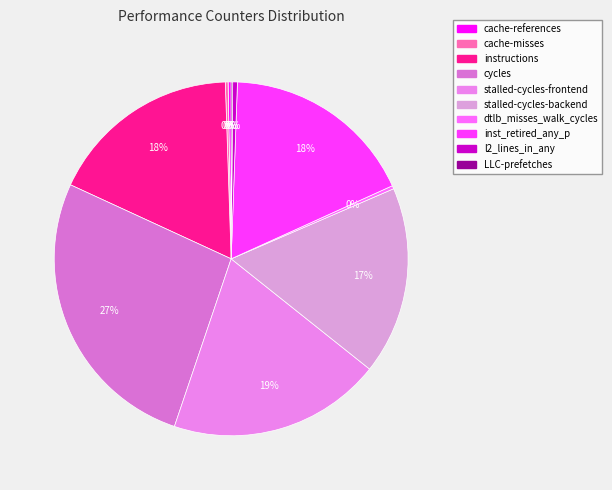

Between stalled-cycles-backend and inst_retired_any_p, which is larger?

inst_retired_any_p